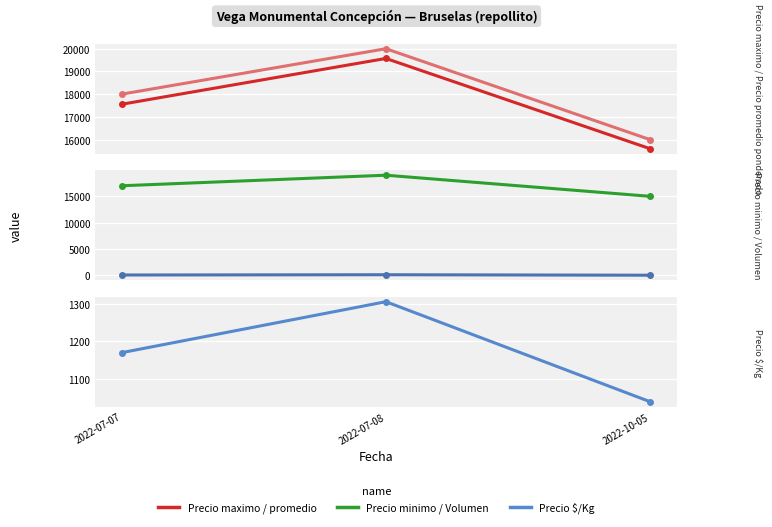

What is the difference between the Precio promedio ponderado values at 2022-10-05 and 2022-07-08?

3971